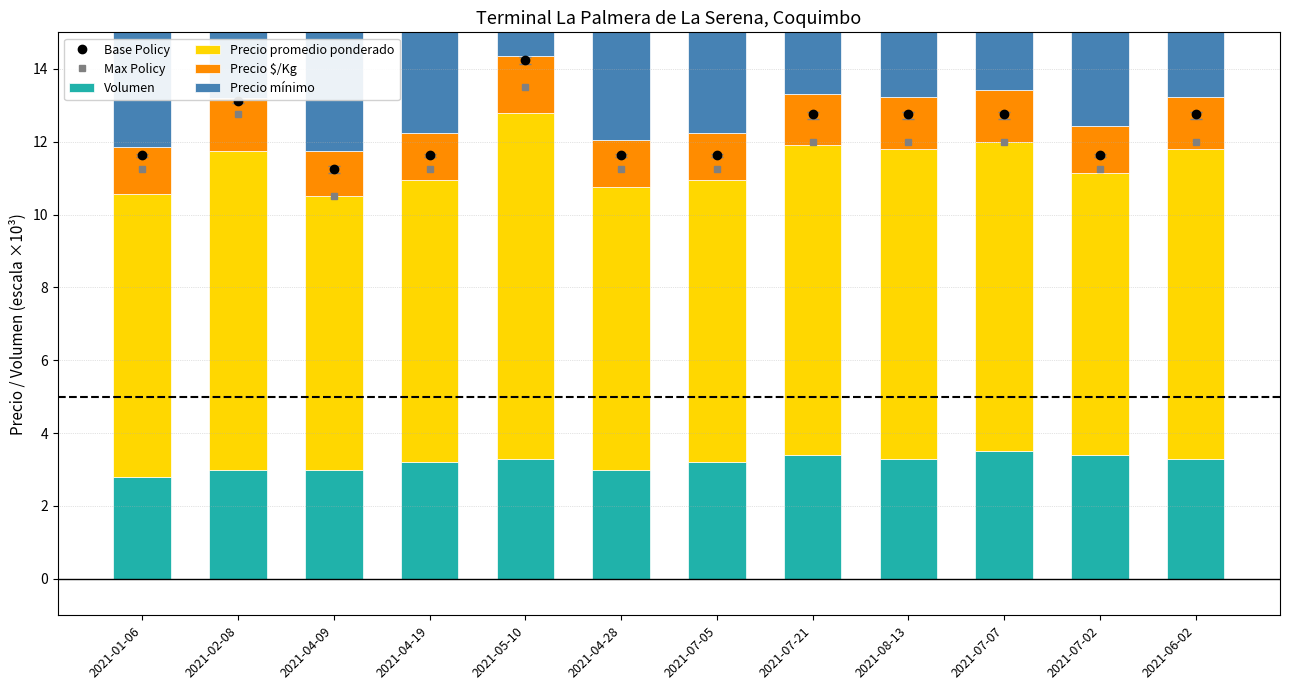

List the labels in order of Precio promedio ponderado value, largest first.

2021-05-10, 2021-02-08, 2021-07-21, 2021-08-13, 2021-07-07, 2021-06-02, 2021-01-06, 2021-04-19, 2021-04-28, 2021-07-05, 2021-07-02, 2021-04-09